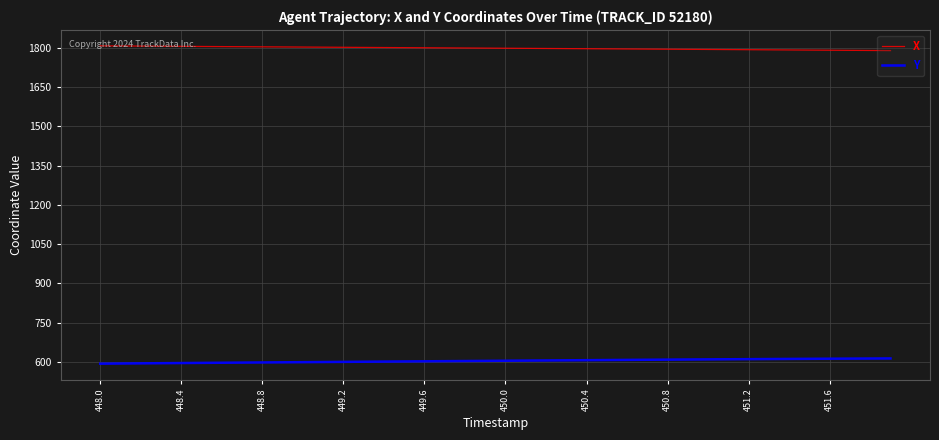

True or false: X and Y cross at least once.

False